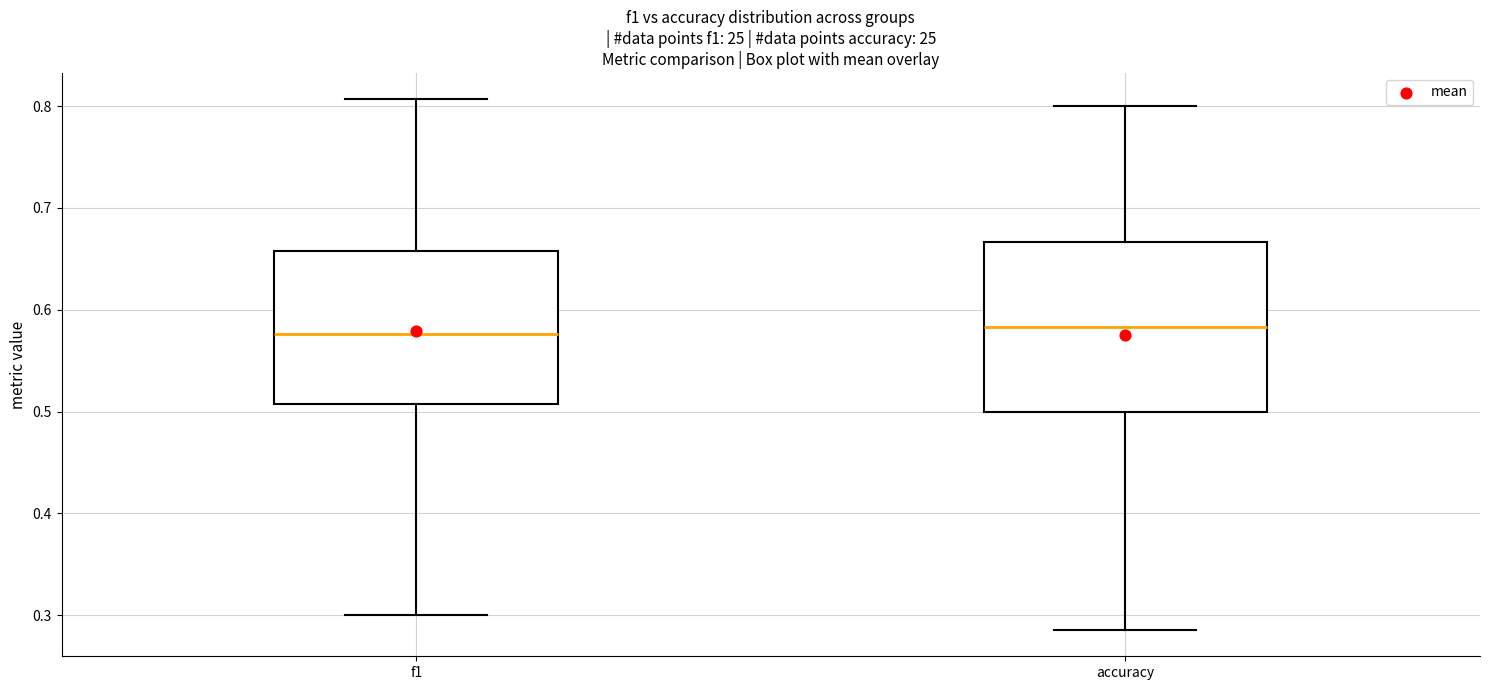

Reading left to right, transcribe this box plot: for each box, give where its median line is, the range the box spans, and where its two whiskers end, as read against the y-axis. The values are not printed on the chart, so give them approximately, as read against the axis.

f1: median 0.58, box 0.51 to 0.66, whiskers 0.30 to 0.81
accuracy: median 0.58, box 0.50 to 0.67, whiskers 0.29 to 0.80